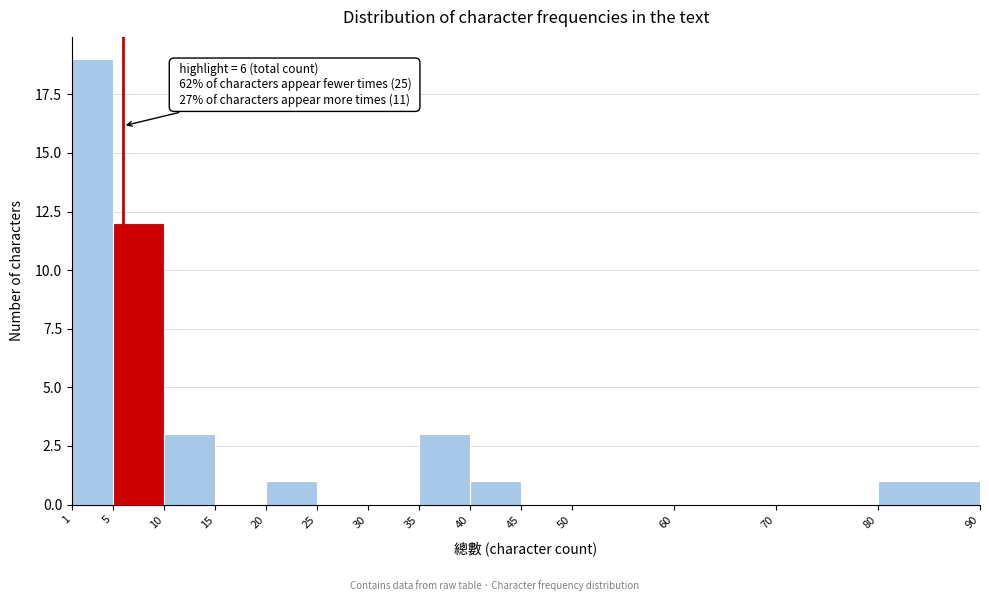

Which range on the x-axis has the tallest bar?

1 to 5